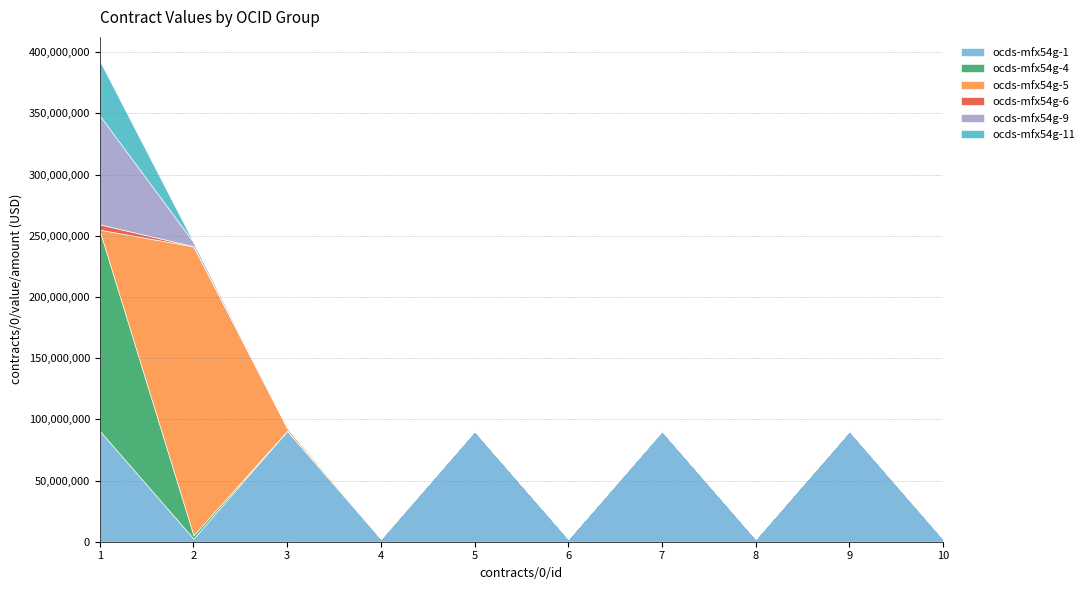

How many lines are shown in the chart?

6